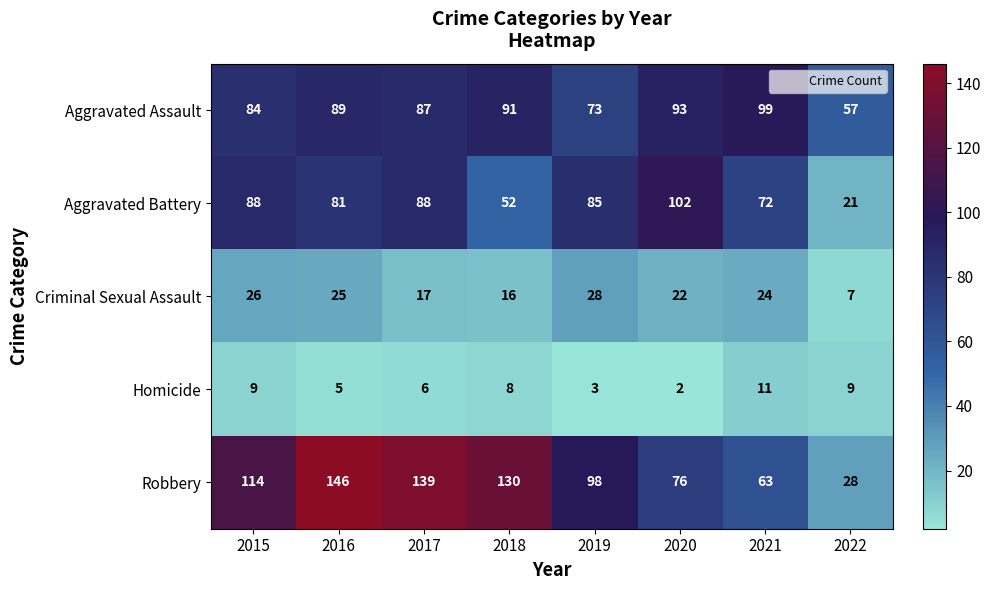

The Aggravated Assault series shows 19 at 2019. True or false?

False